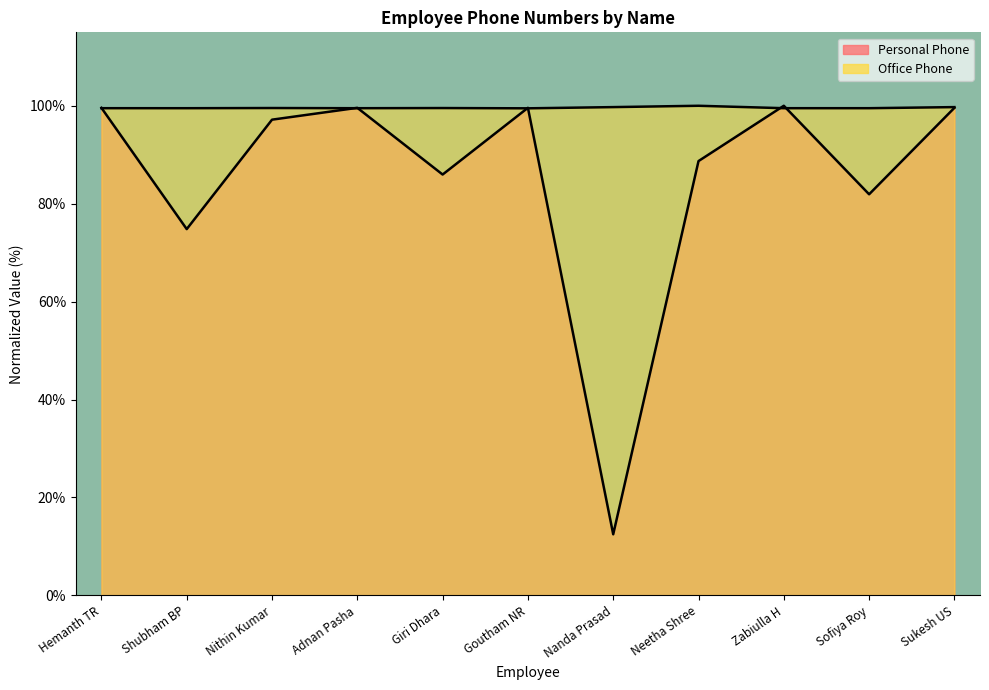

After their last crossing, which series has the higher values: Personal Phone or Office Phone?

Office Phone